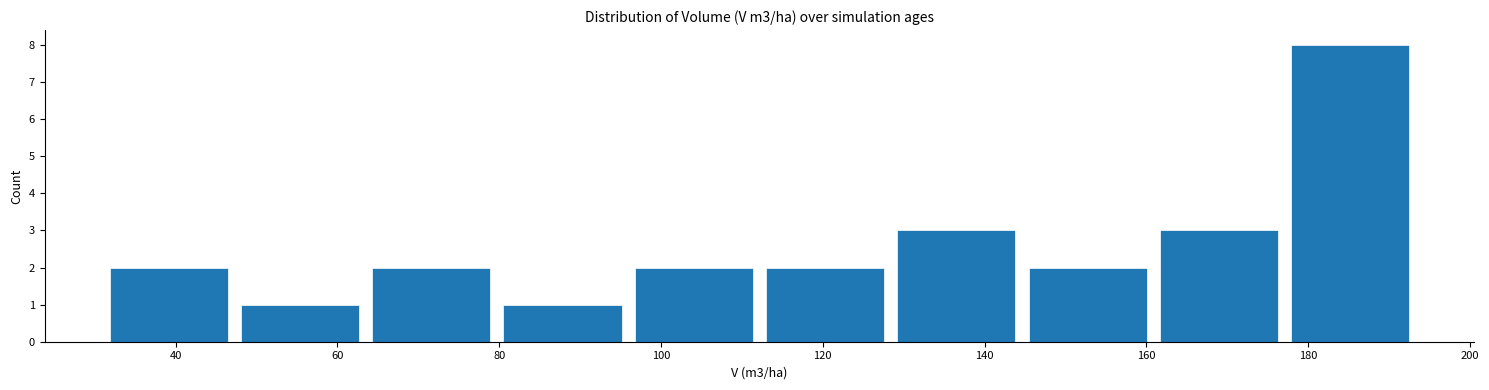

Over which range of the x-axis is the bar tallest?

178 to 194